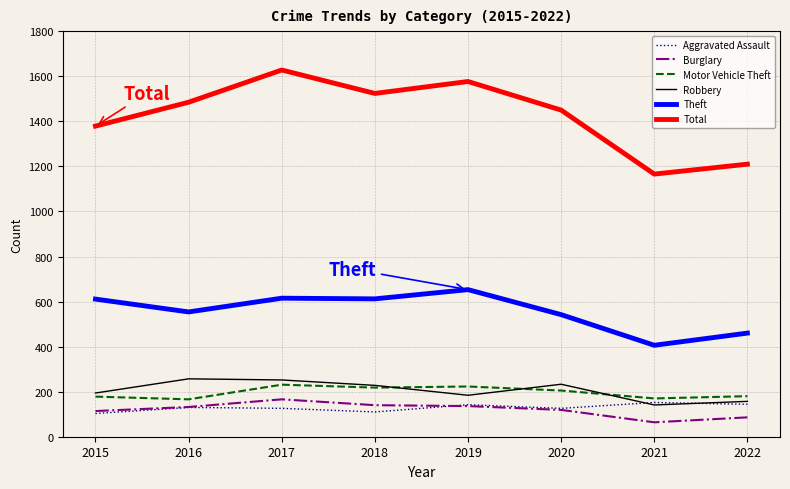

Which series has the largest total across all categories?

Total